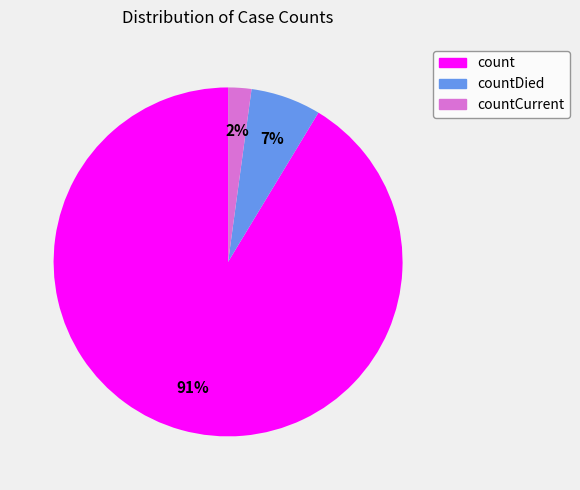

Is it true that countDied is 7% of the pie?

True